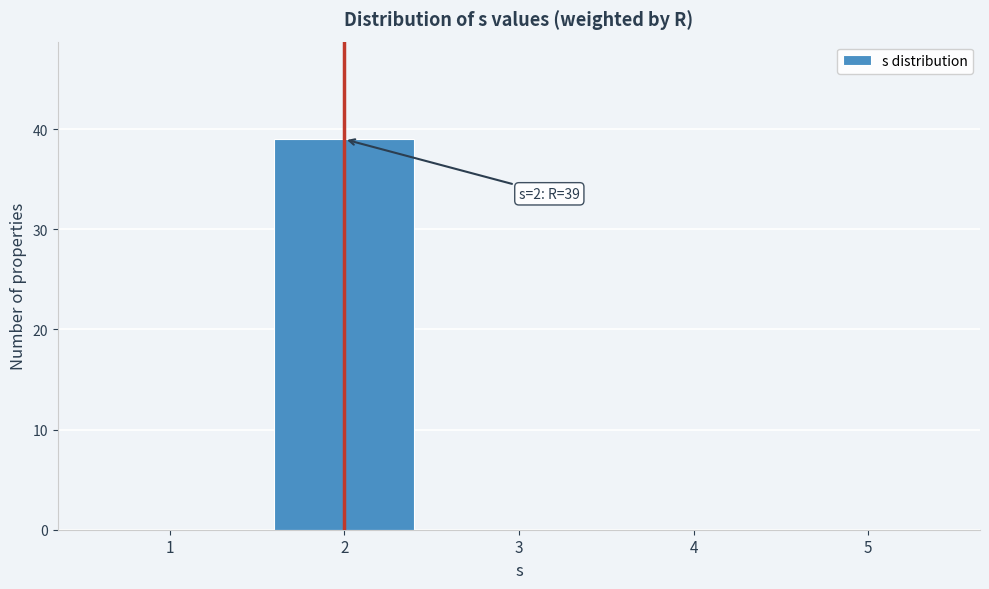

The chart shows a value of 0 at 5. True or false?

True